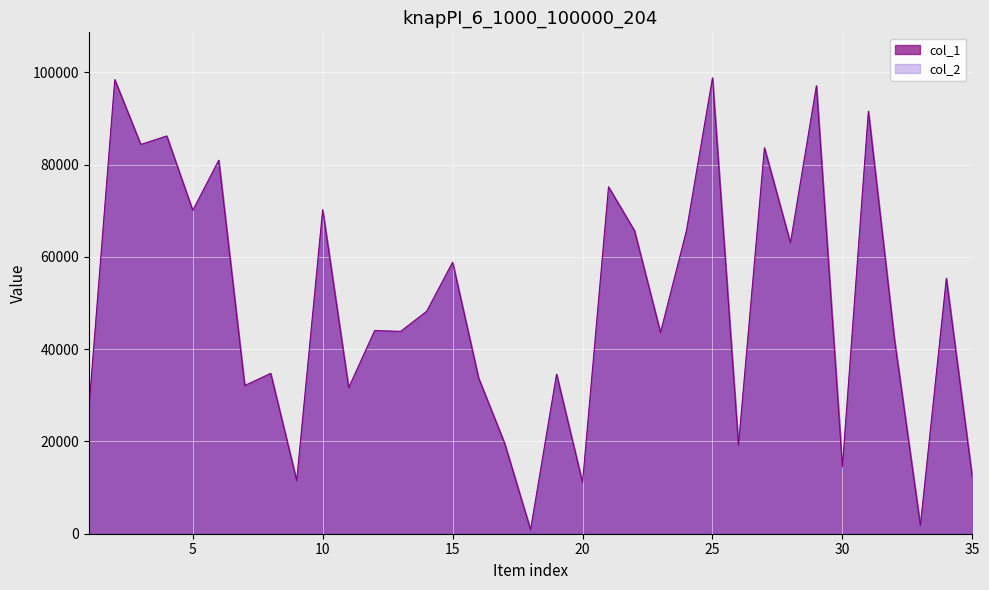

What is the smallest value displayed?

870